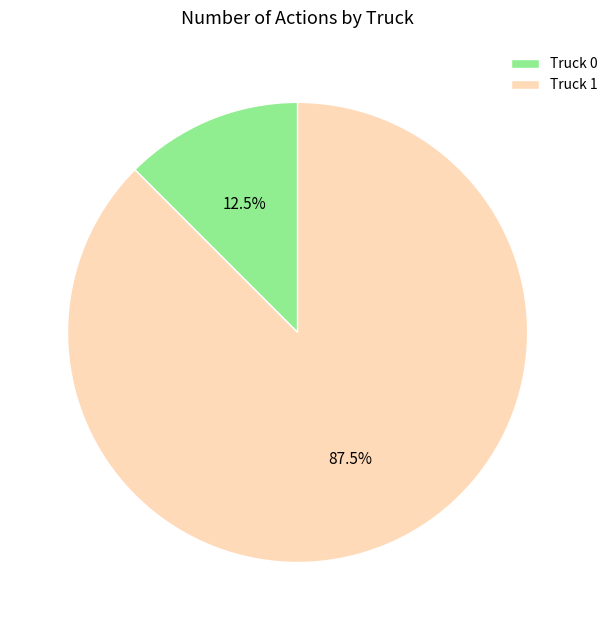

True or false: Truck 0 accounts for 19% of the total.

False